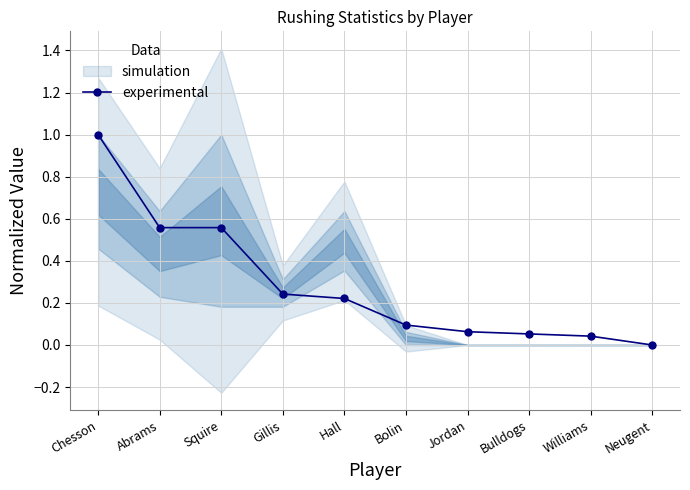

List the labels in order of value, smallest first.

Neugent, Williams, Bulldogs, Jordan, Bolin, Hall, Gillis, Abrams, Squire, Chesson